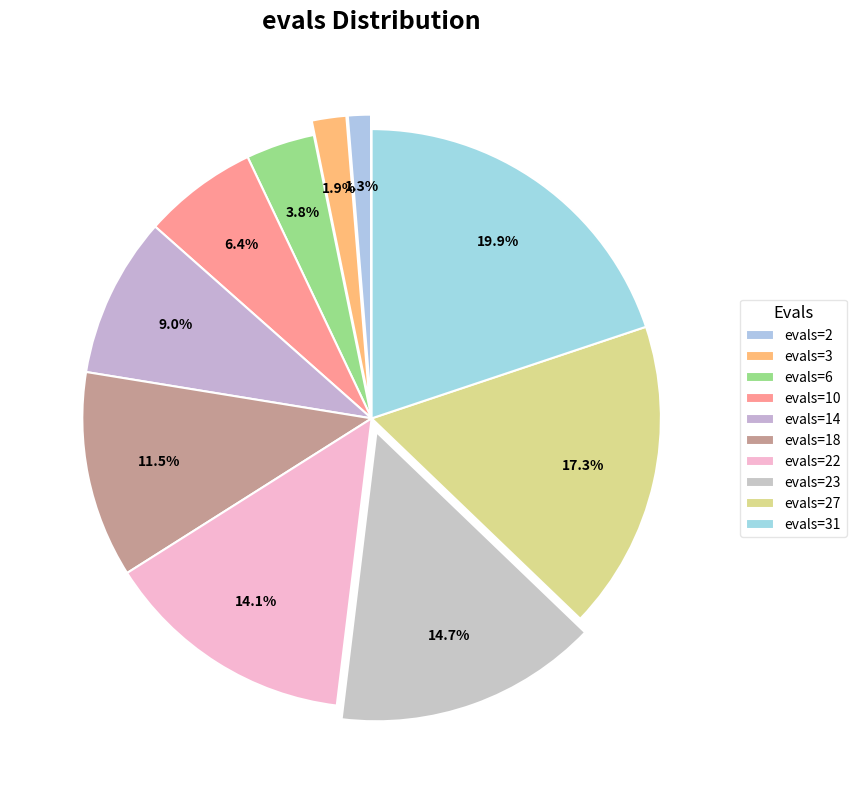

Does evals=27 represent more than half of the total?

No